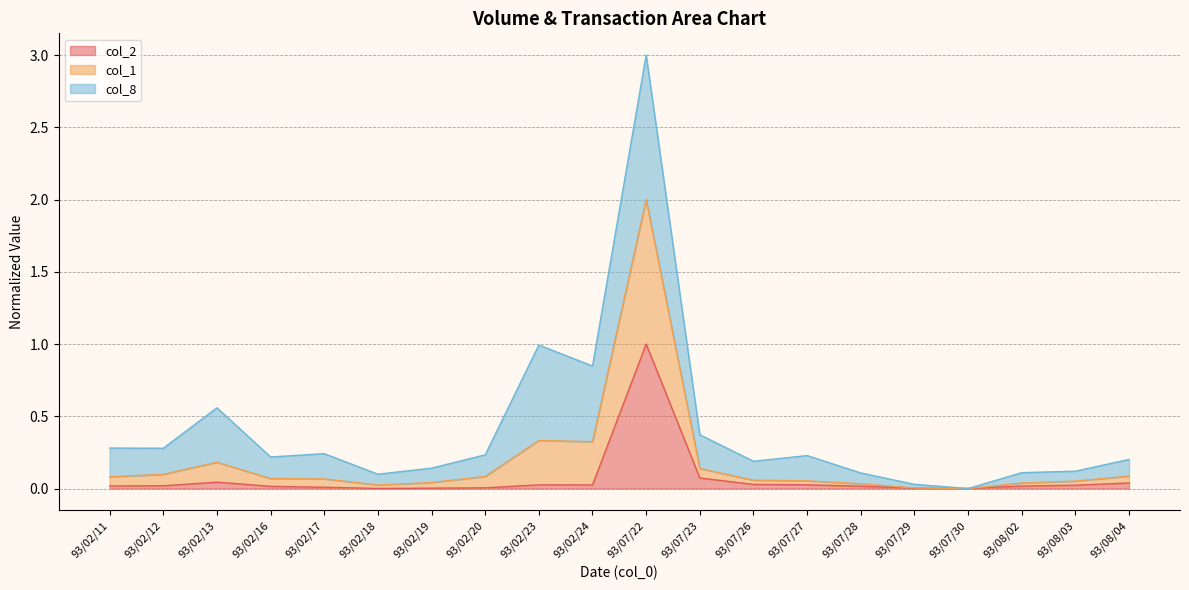

At which category is the sum across all series the highest?

93/07/22